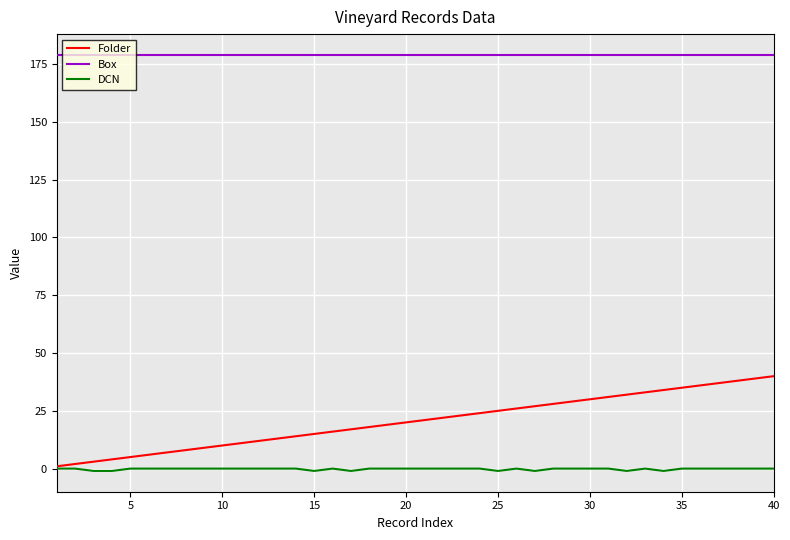

Which series has the widest spread of values?

Folder